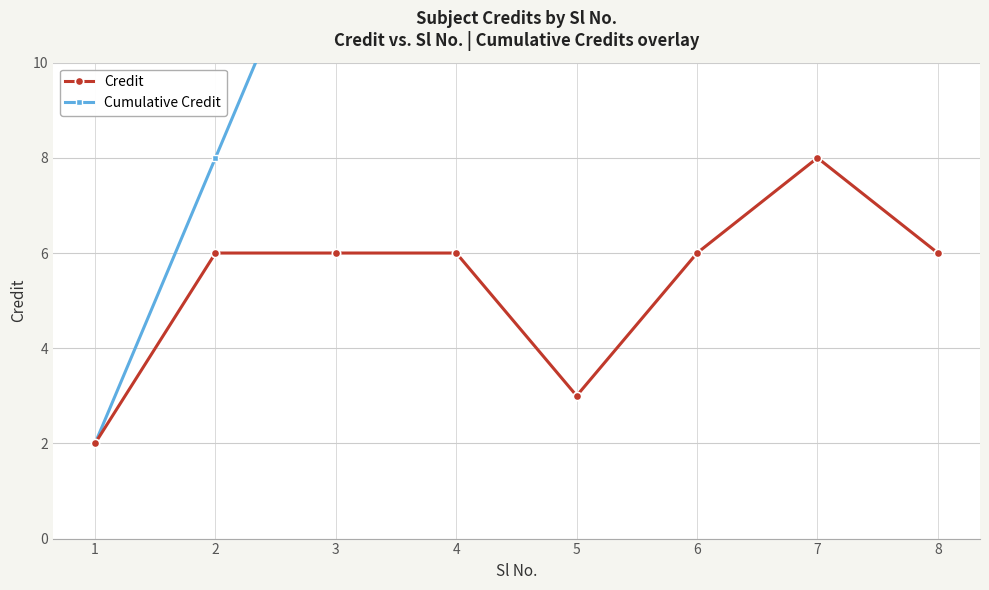

At which category is the sum across all series the highest?

8